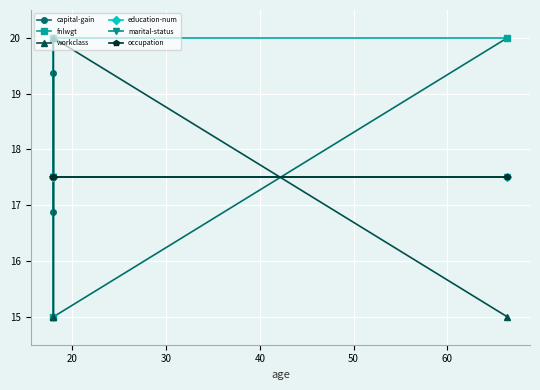

What is the value of the marital-status point at the 4th from the left?

17.5